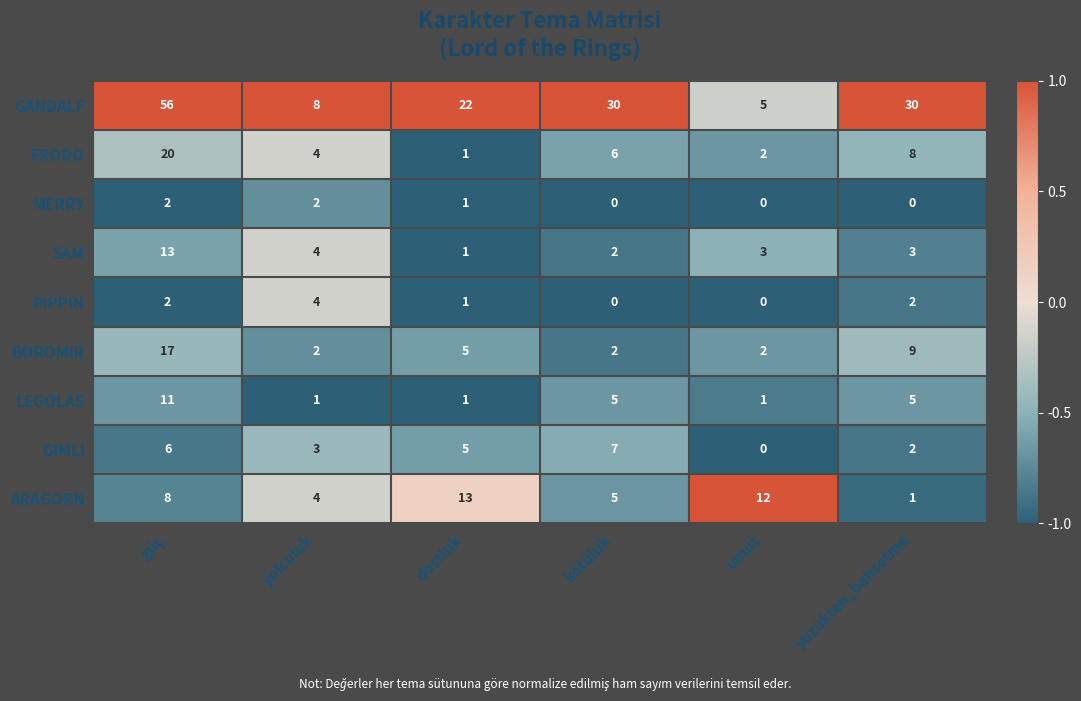

What is the highest value of the SAM series?

13